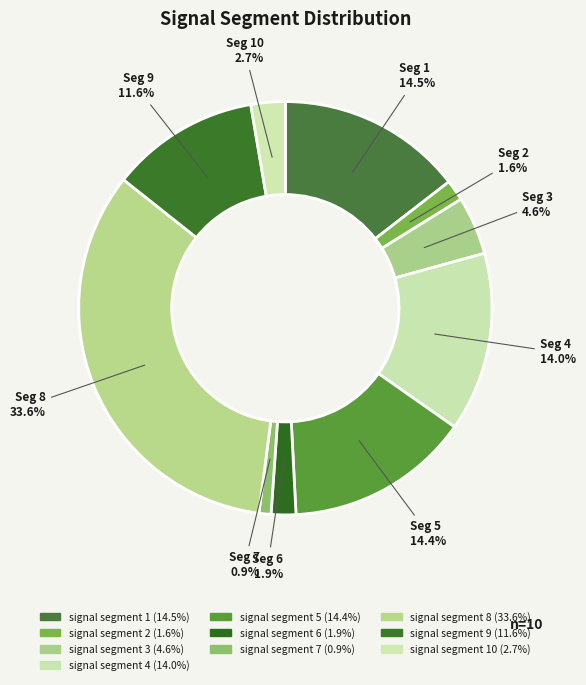

How many segments does this pie chart have?

10